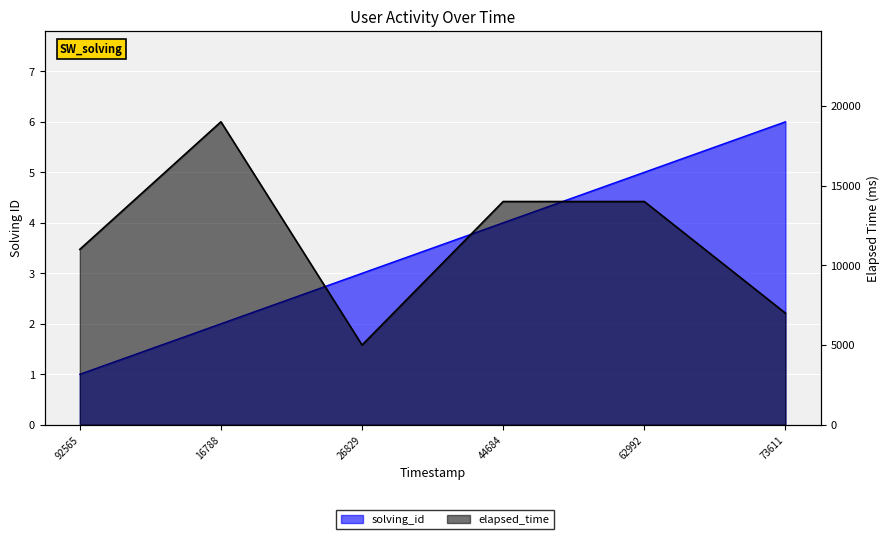

Read the solving_id value at 1554276762992.

5